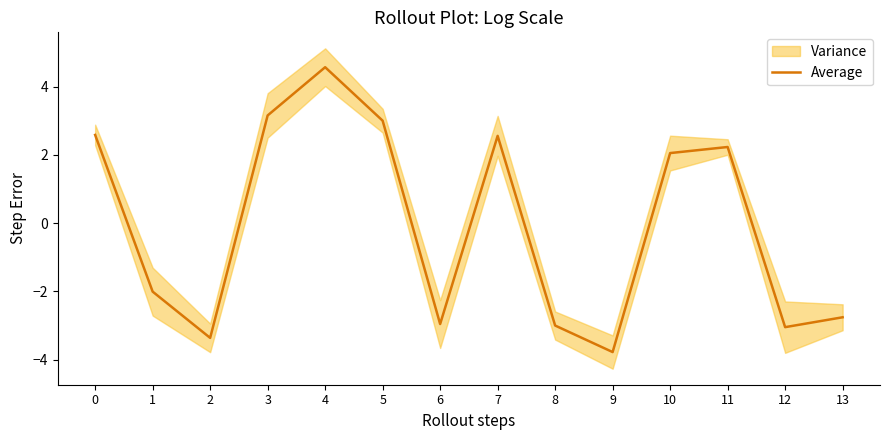

At which label is the value closest to 0?

1